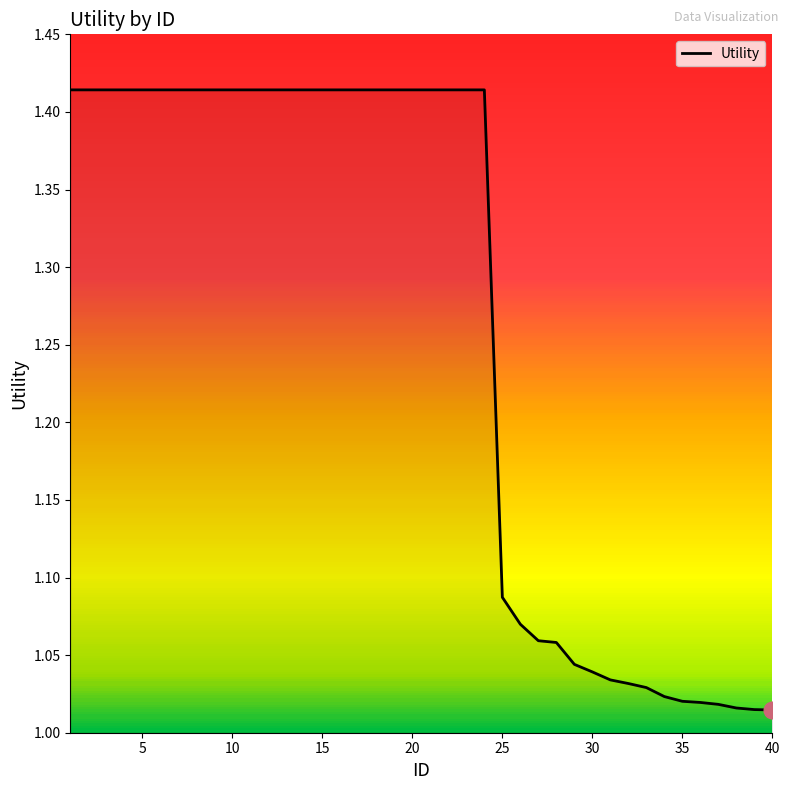

How many lines are shown in the chart?

1